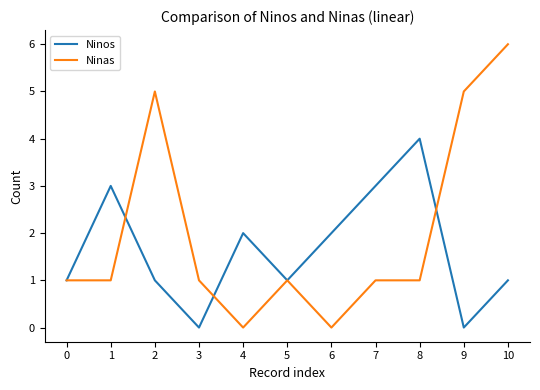

At which category is the sum across all series the highest?

10